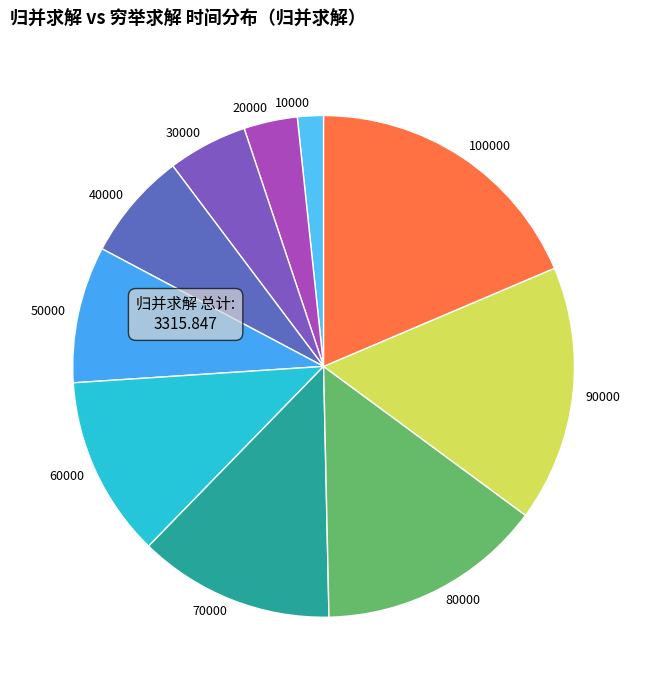

Which has a higher value, 30000 or 10000?

30000